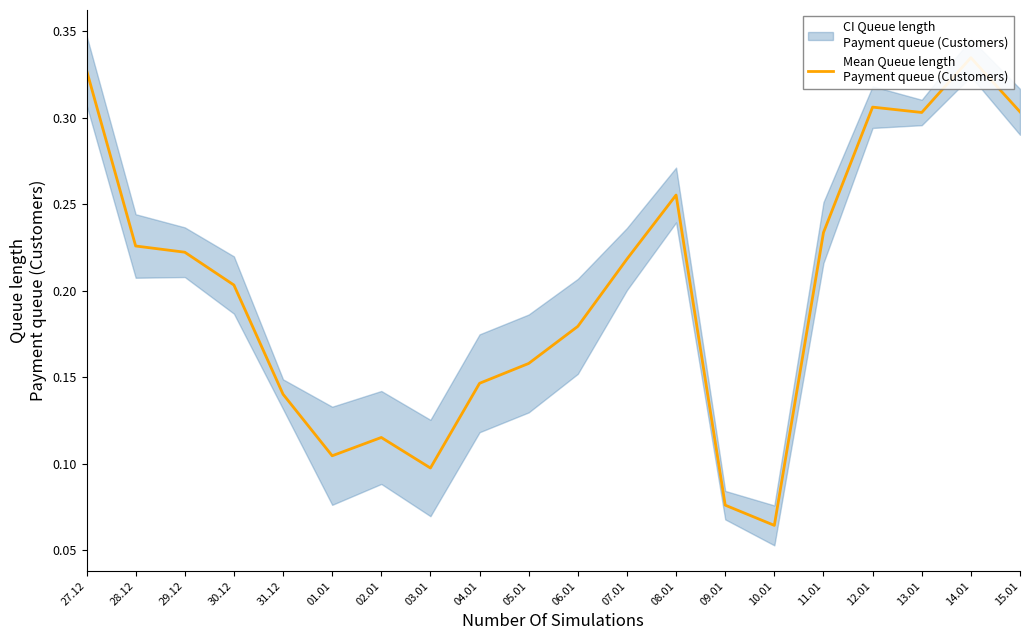

What is the approximate value at 12.01?

0.3